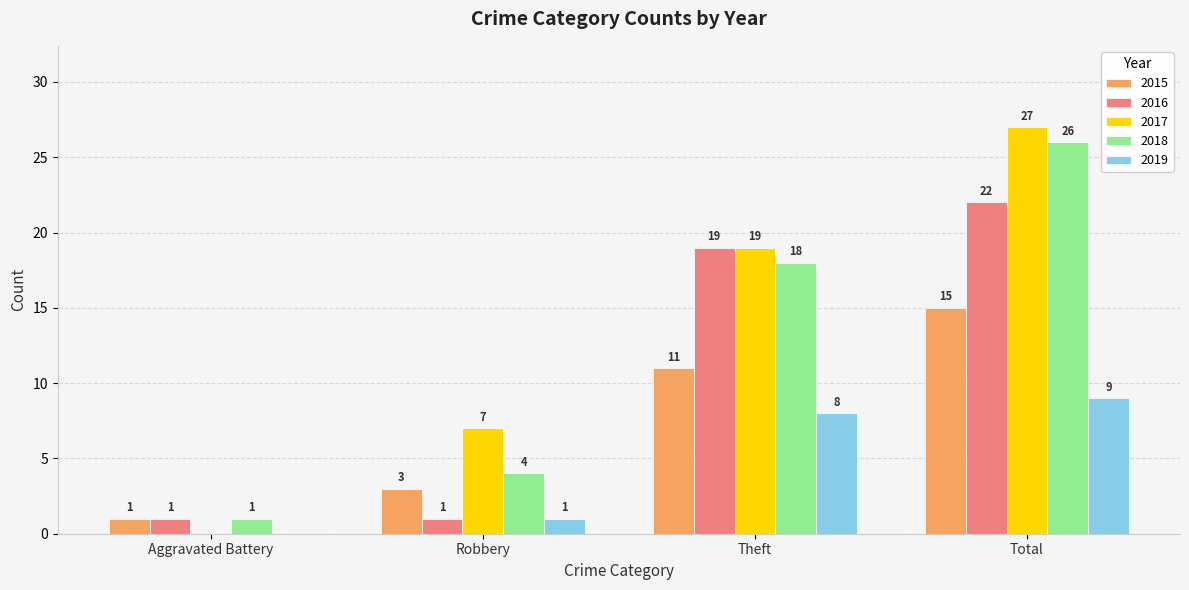

Read the 2019 value at Theft.

8